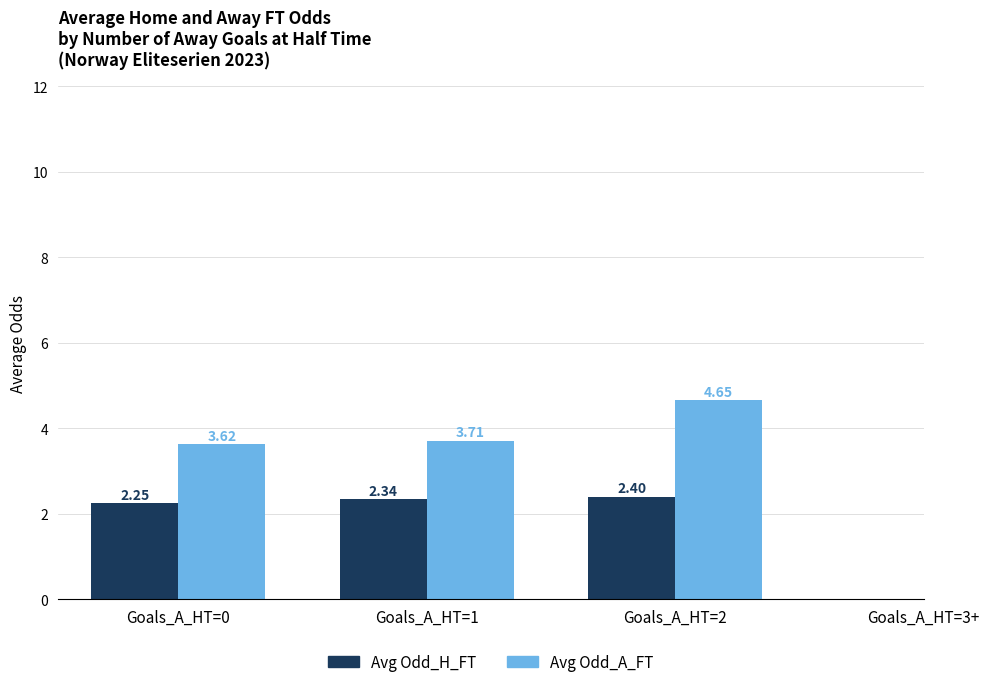

What is the sum of all Avg Odd_A_FT values?

12.0